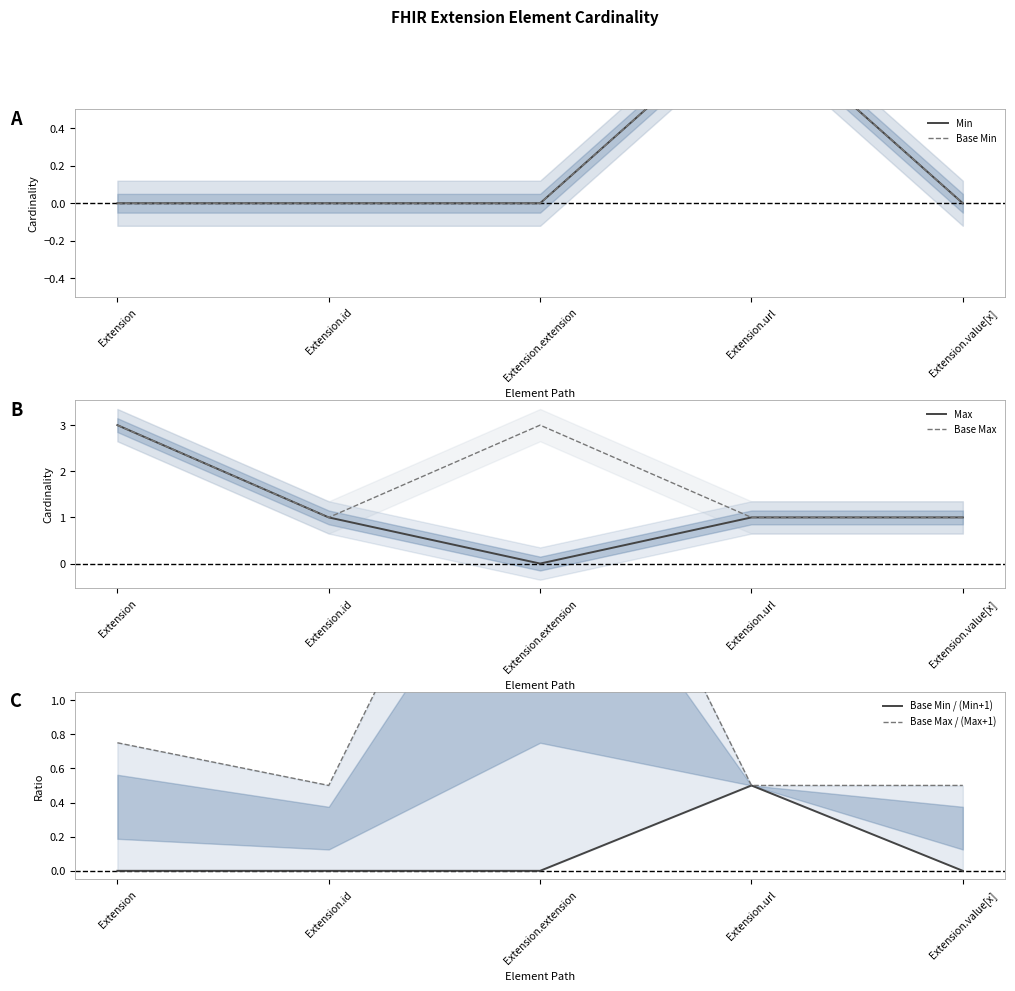

True or false: Max has a value of 0.0 at Extension.extension.

True